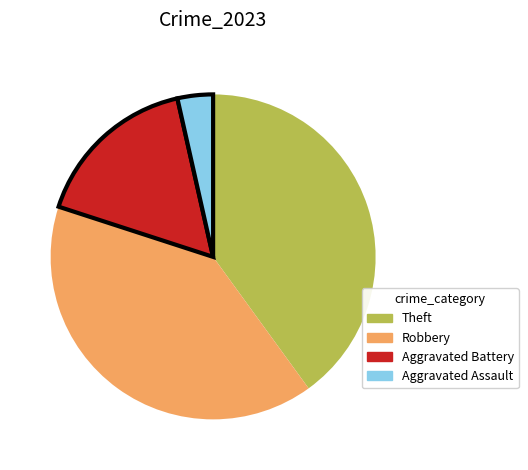

Which category has the smallest portion of the pie?

Aggravated Assault